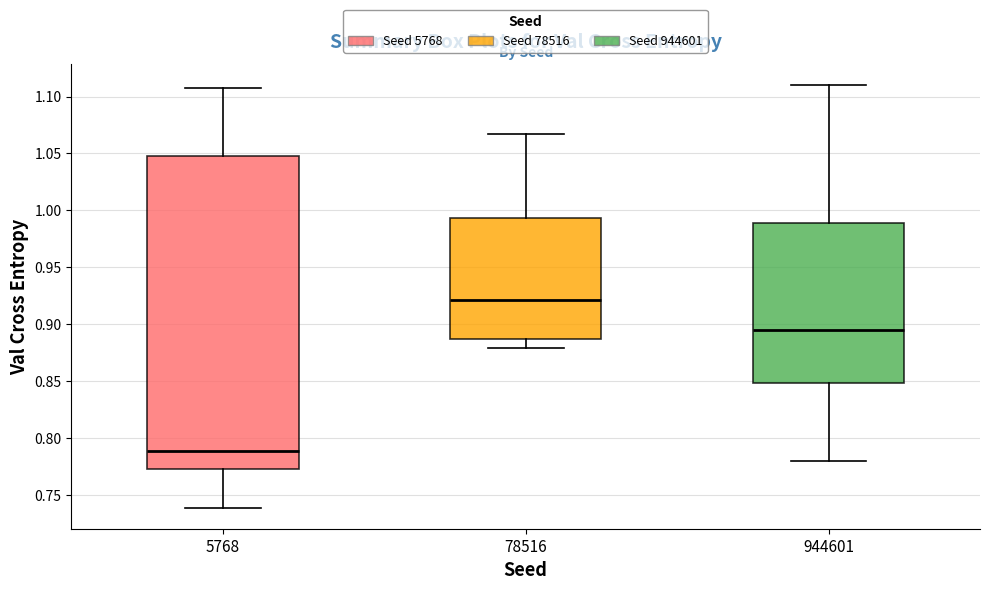

Which box has the lowest median line?

5768